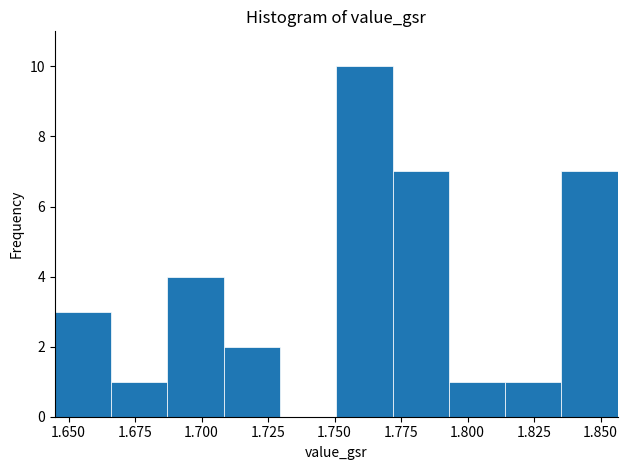

Reading left to right, list every bar in this chart as the range it spans on the x-axis followed by its height. Neither the bar edges nor the heights are printed on the chart, so give them approximately, as read against the axes.

1.645 to 1.665: 3
1.665 to 1.685: 1
1.685 to 1.710: 4
1.710 to 1.730: 2
1.730 to 1.750: 0
1.750 to 1.770: 10
1.770 to 1.795: 7
1.795 to 1.815: 1
1.815 to 1.835: 1
1.835 to 1.855: 7